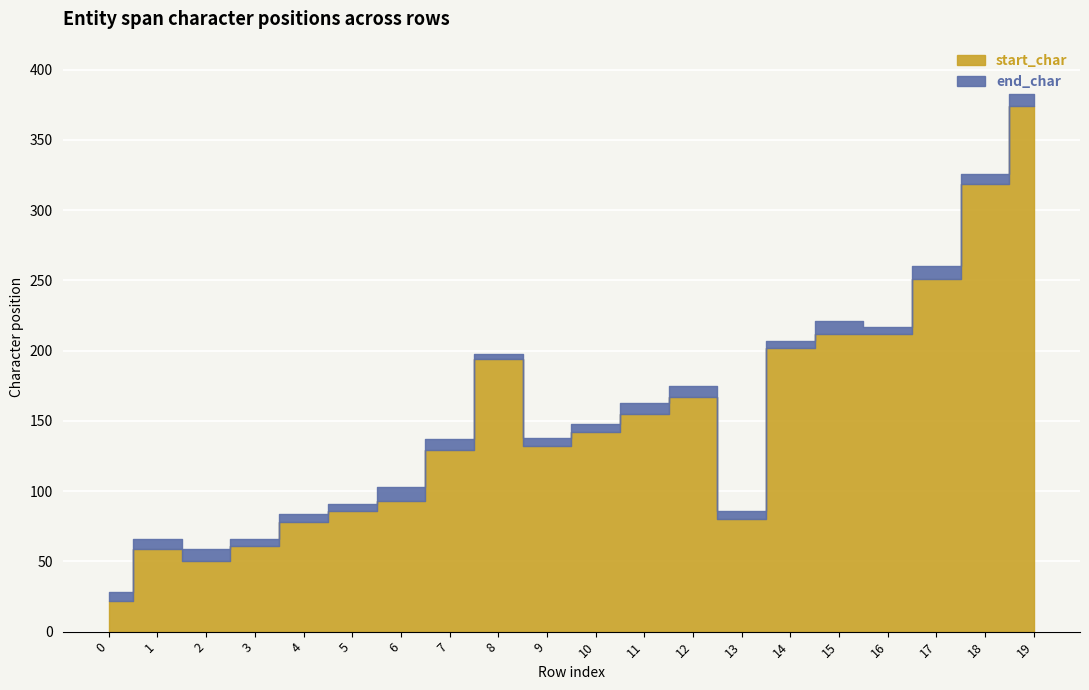

Where is the first local maximum for start_char?

1